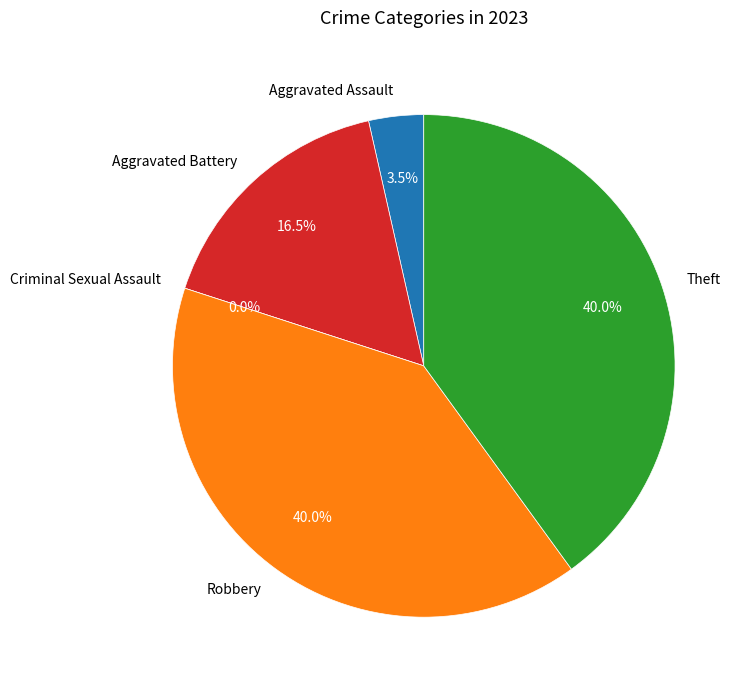

Between Criminal Sexual Assault and Theft, which is larger?

Theft